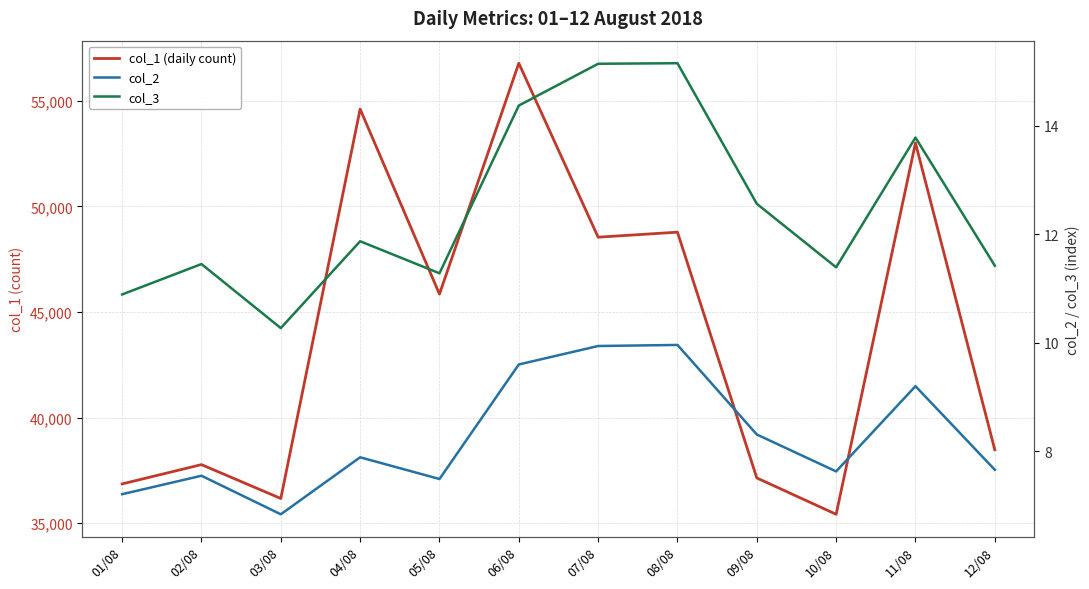

How many interior local valleys does the col_1 (daily count) series have?

4